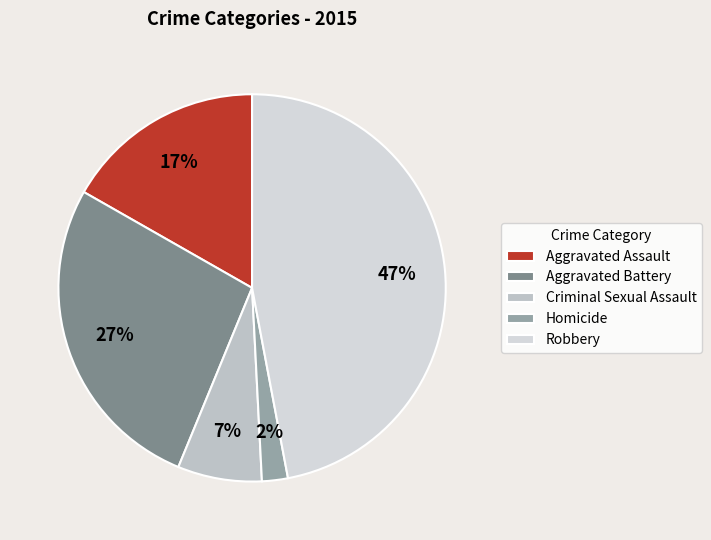

Approximately how many times larger is the value at Homicide compared to Aggravated Battery?

0.1